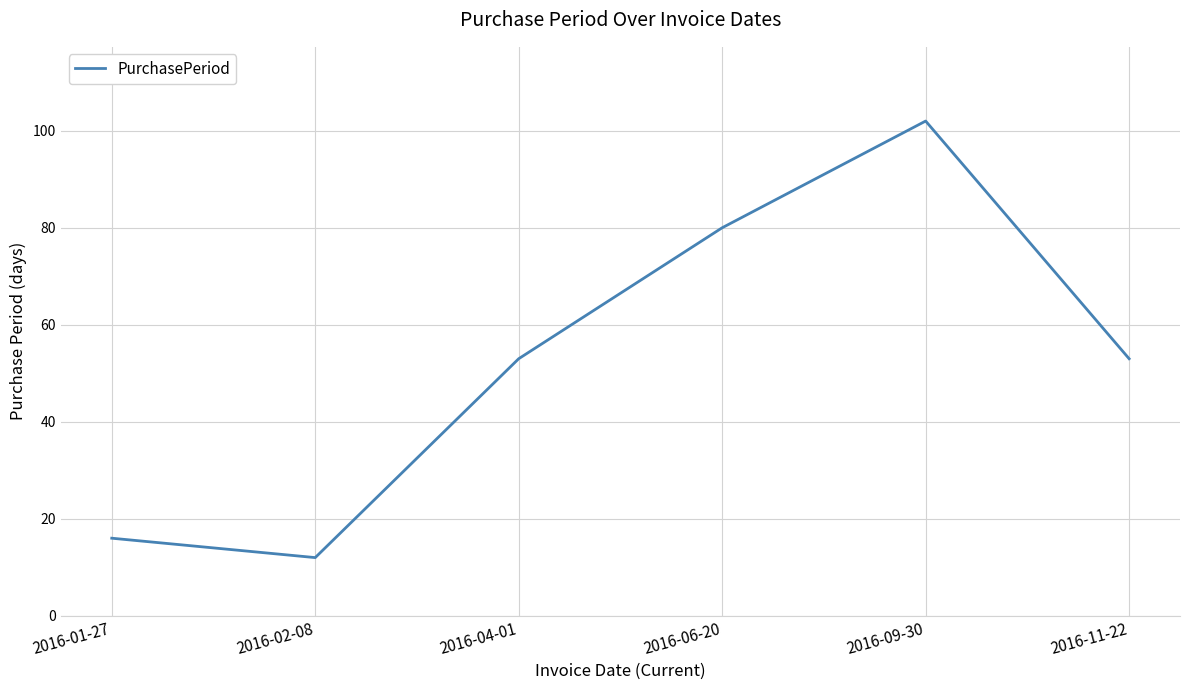

The chart shows a value of 168 at 2016-09-30. True or false?

False